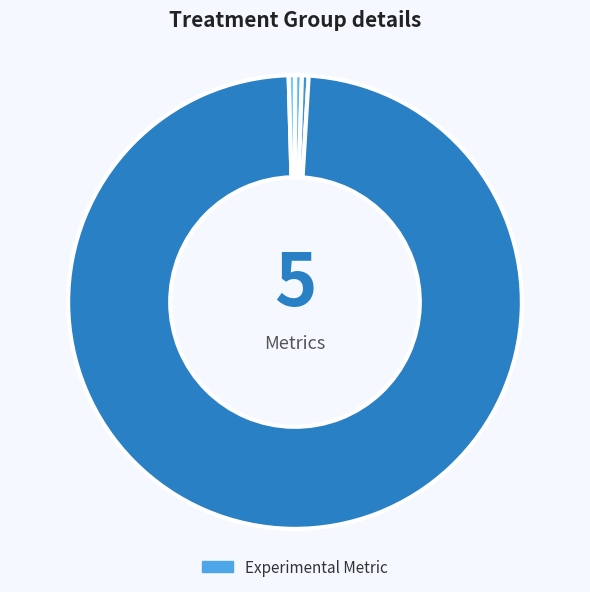

Count the number of slices in the pie.

5